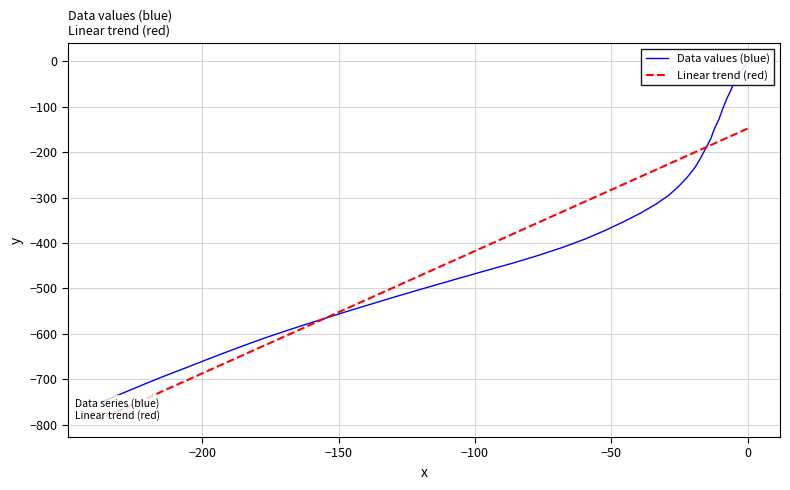

How many intersections are there between Data values (blue) and Linear trend (red)?

2